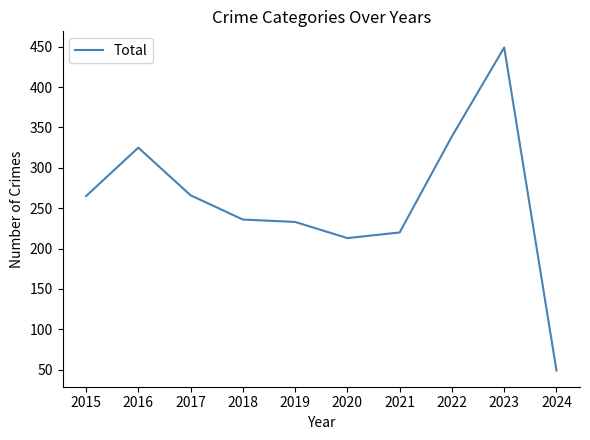

What is the maximum value shown in the chart?

449